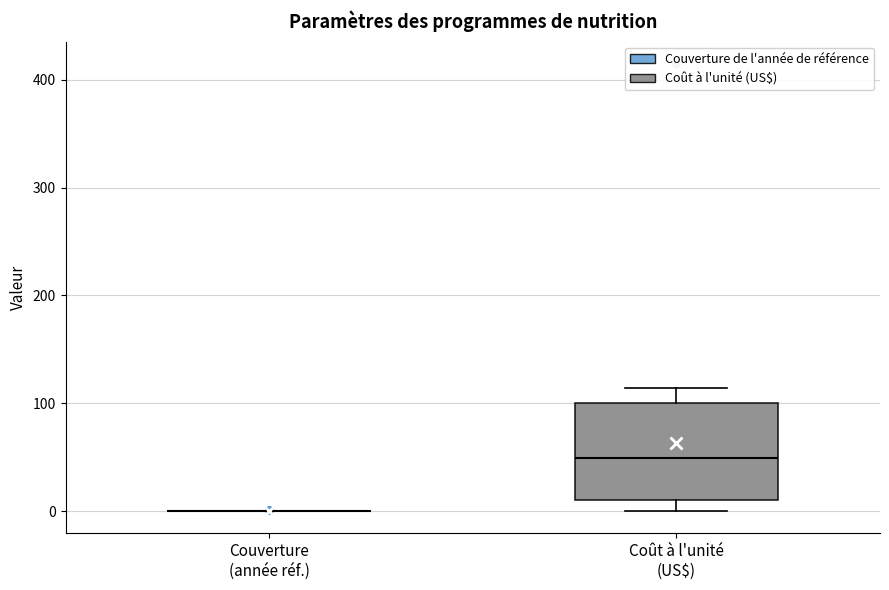

Which box is the tallest, from its lower edge to its upper edge?

Coût à l'unité (US$)